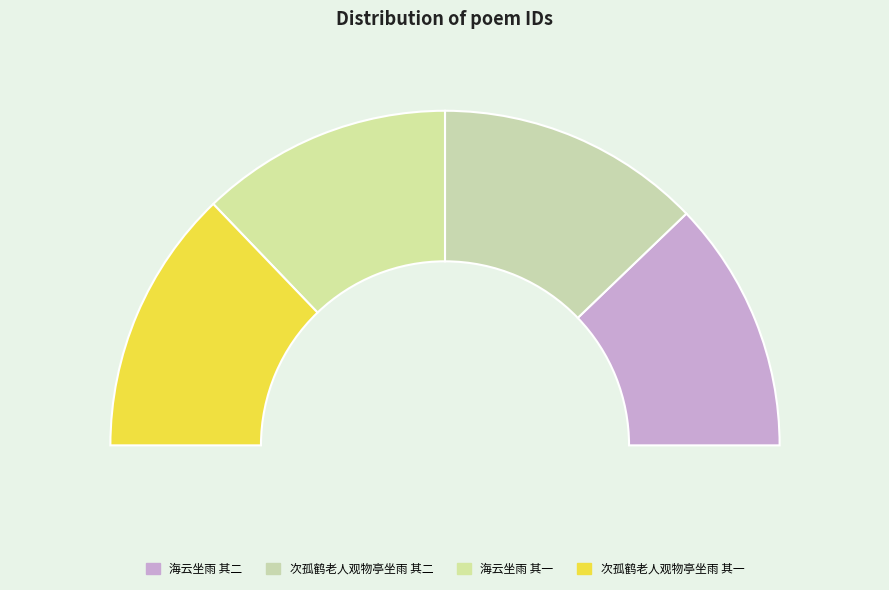

Count the number of slices in the pie.

4